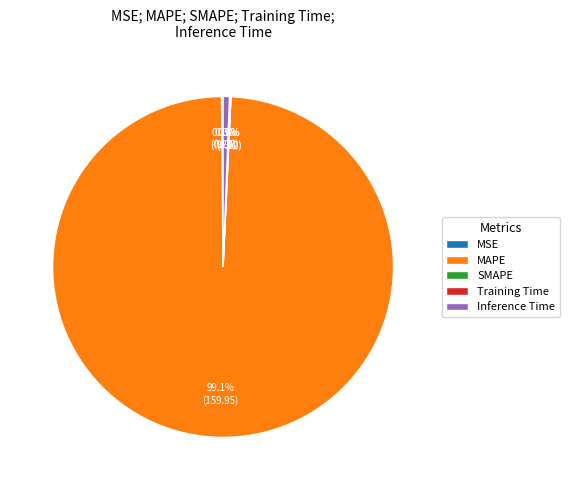

Is there any slice that represents more than half of the pie?

Yes